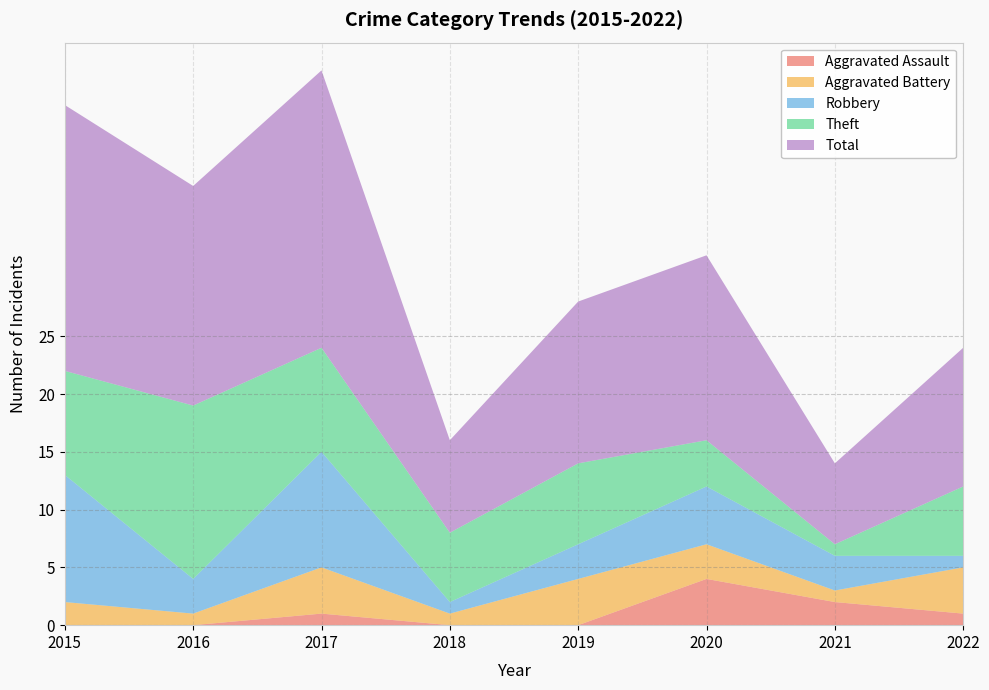

Reading right to left, extract all data points from this chart.

Aggravated Assault: 1	2	4	0	0	1	0	0
Aggravated Battery: 4	1	3	4	1	4	1	2
Robbery: 1	3	5	3	1	10	3	11
Theft: 6	1	4	7	6	9	15	9
Total: 12	7	16	14	8	24	19	23